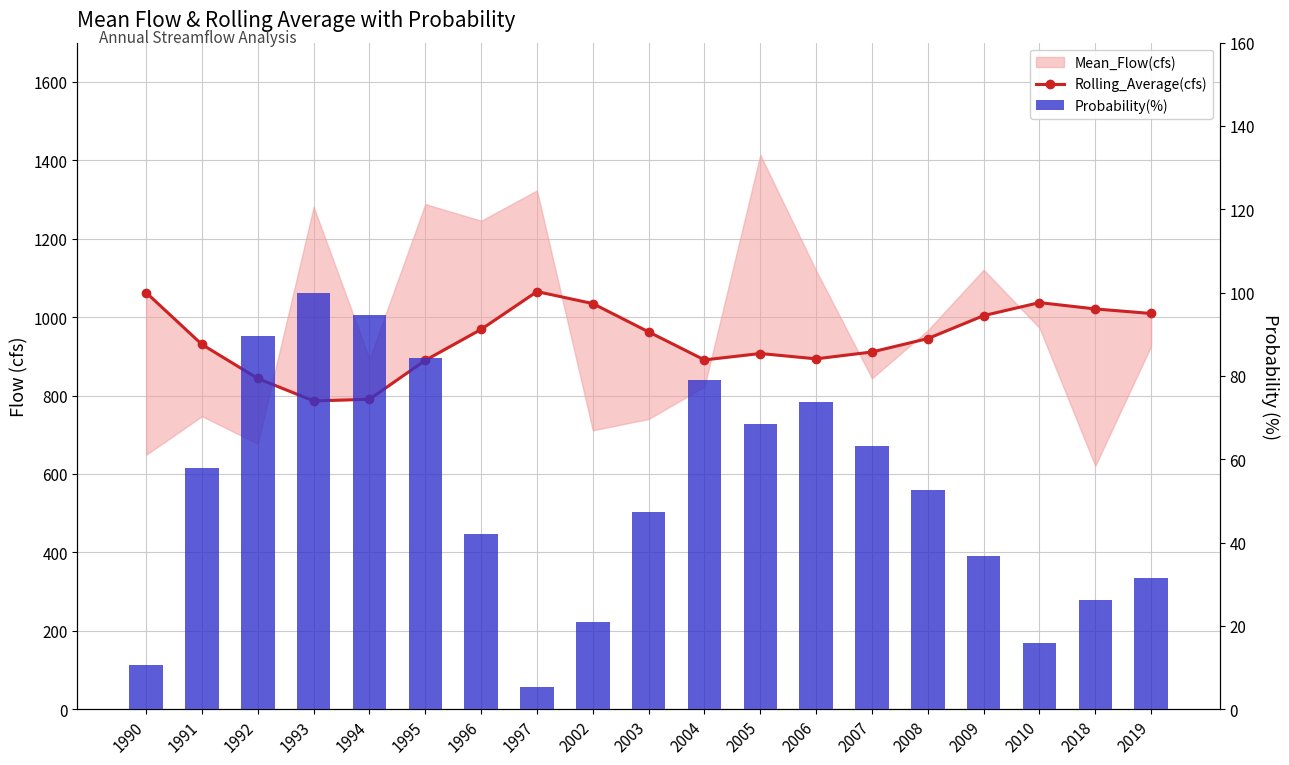

Is the value of Rolling_Average(cfs) at 2009 greater than the value of Probability(%) at 1994?

Yes